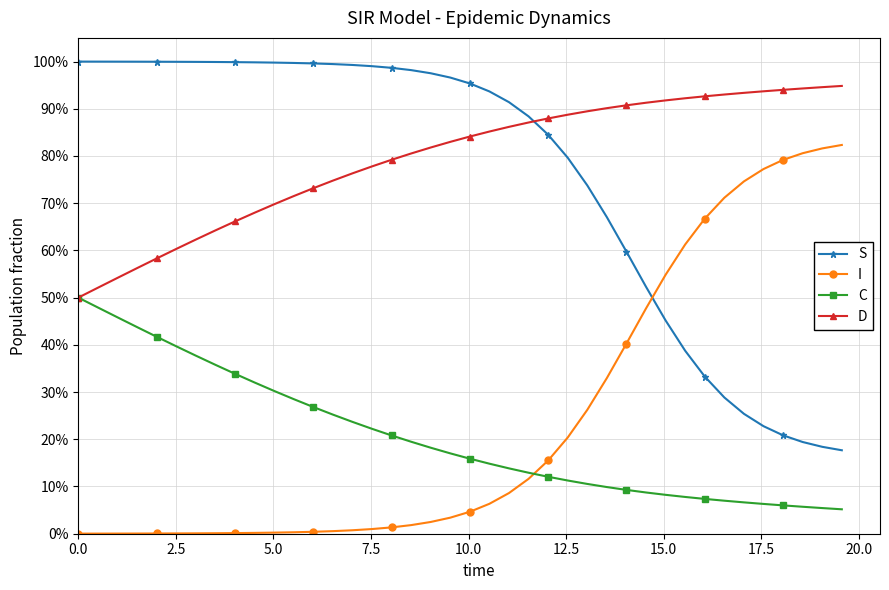

Is this an area chart (filled region under the line)?

No